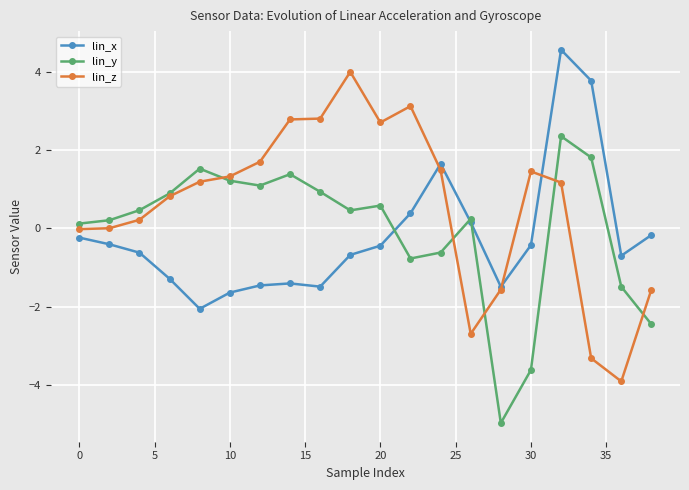

True or false: lin_y has more than 0 points higher than both neighbors.

True